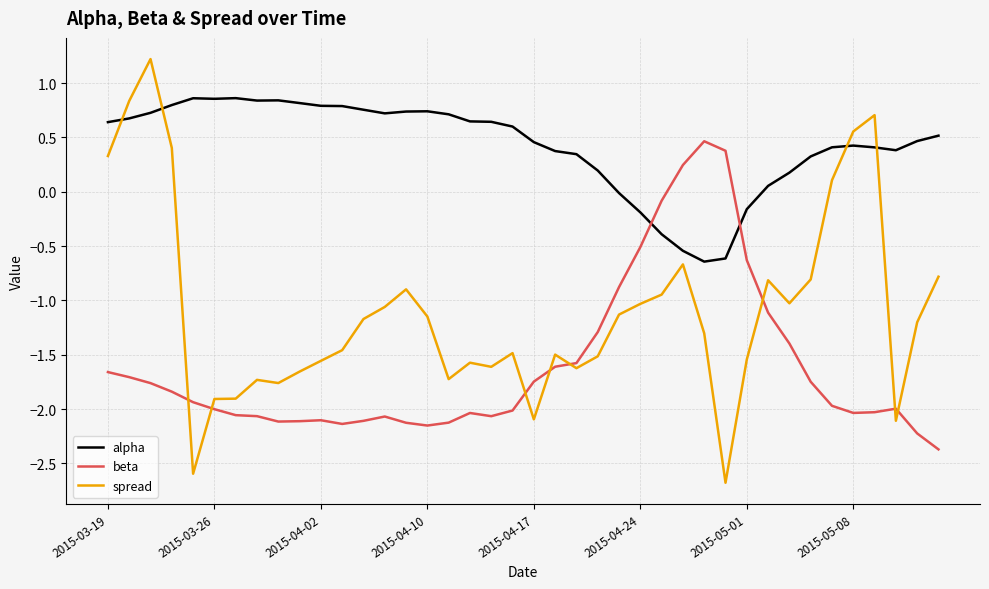

What are all the series names shown in the legend?

alpha, beta, spread